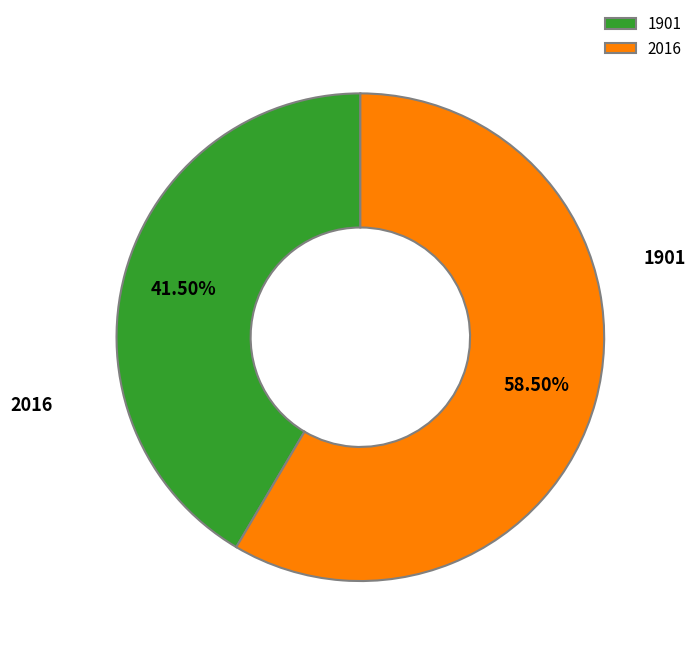

What is the ratio of the value at 2016 to the value at 1901?

1.4